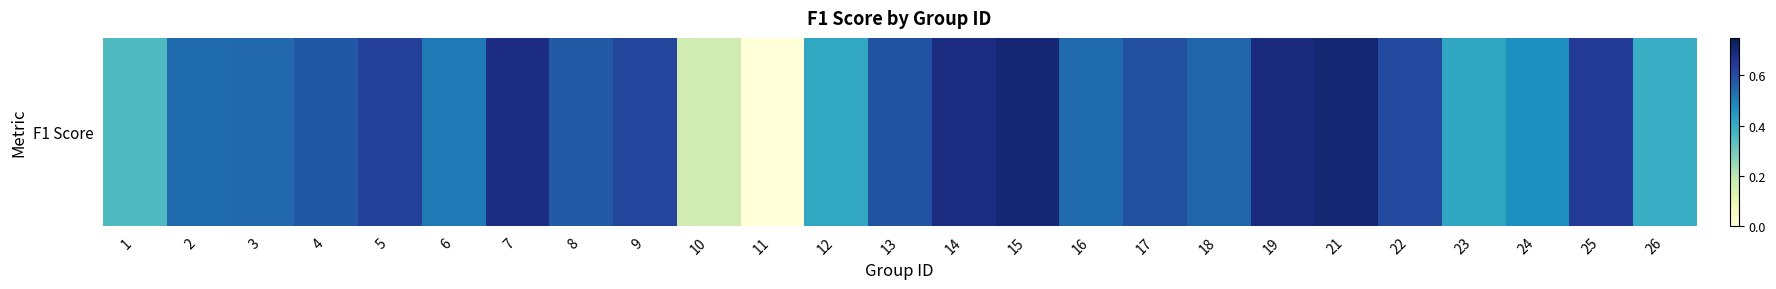

How many categories are shown in the chart?

25